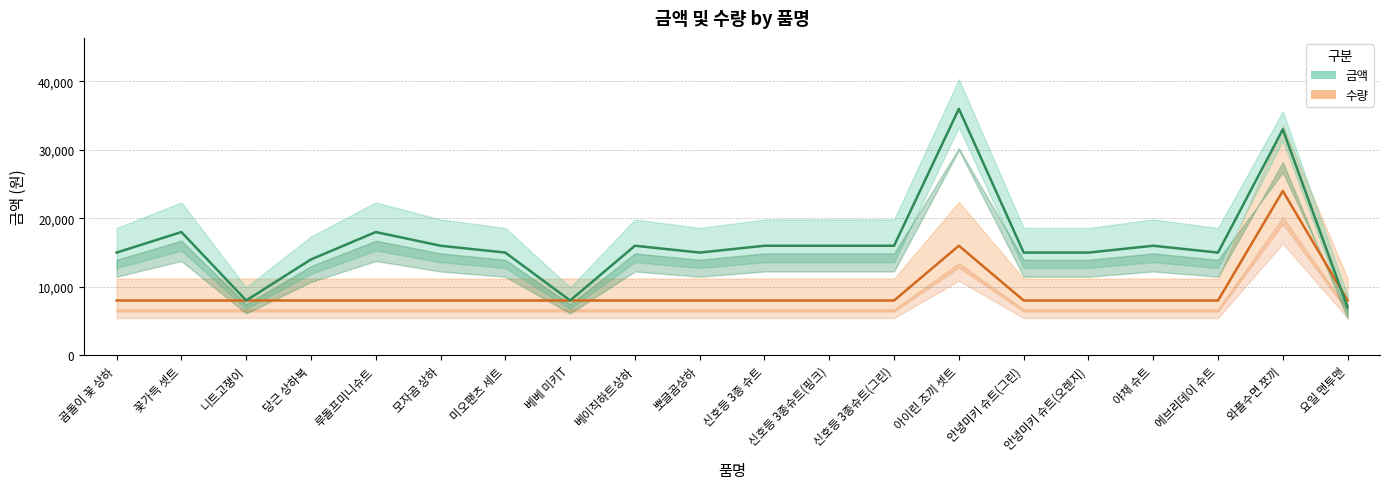

What is the label of the 2nd point from the left?

꽃가득 셋트